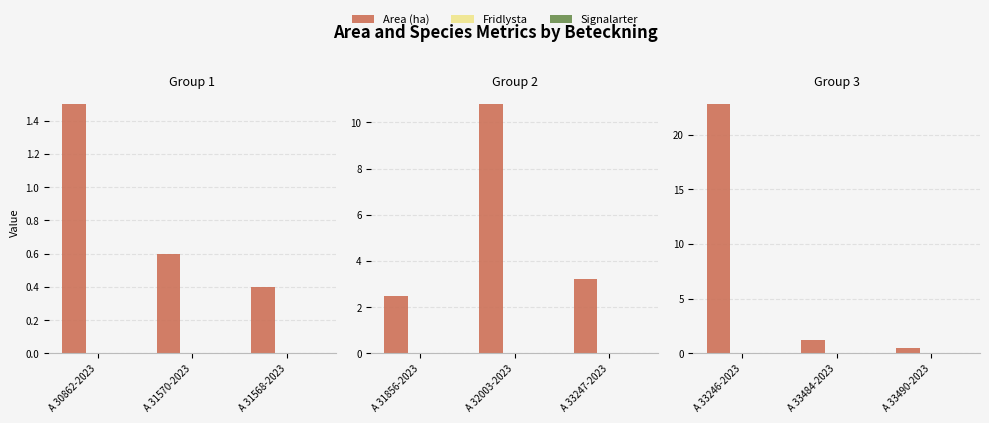

What are all the series names shown in the legend?

Area (ha), Fridlysta, Signalarter